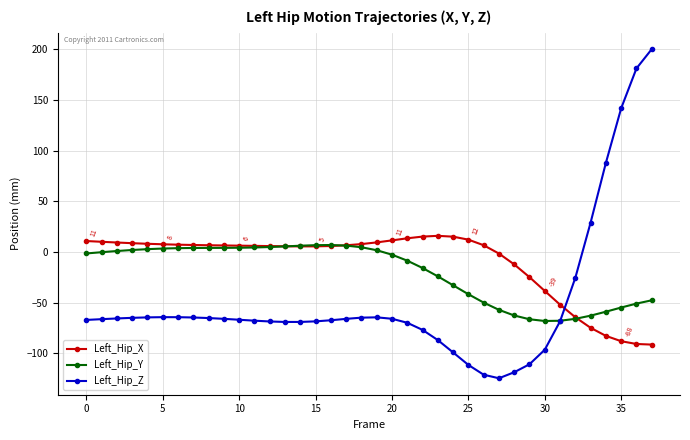

True or false: Left_Hip_Z has more than 1 points higher than both neighbors.

True